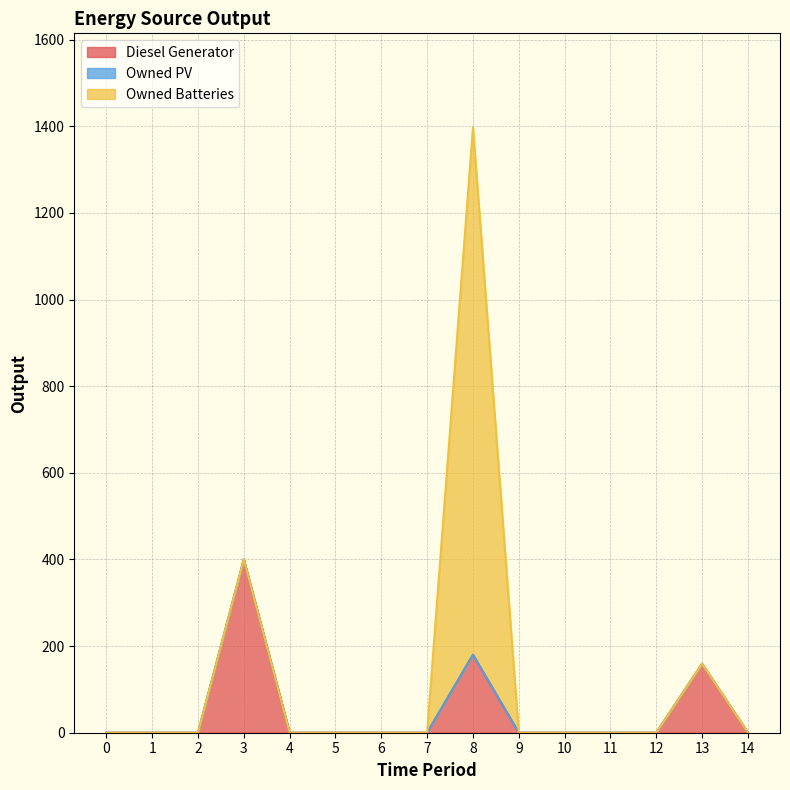

Reading left to right, transcribe all the data shown in this chart.

Diesel Generator: 0=0	1=0	2=0	3=400	4=0	5=0	6=0	7=0	8=180	9=0	10=0	11=0	12=0	13=159	14=0
Owned PV: 0=0	1=0	2=0	3=0	4=0	5=0	6=0	7=0	8=0	9=0	10=0	11=0	12=0	13=0	14=0
Owned Batteries: 0=0	1=0	2=0	3=0	4=0	5=0	6=0	7=0	8=1218	9=0	10=0	11=0	12=0	13=0	14=0